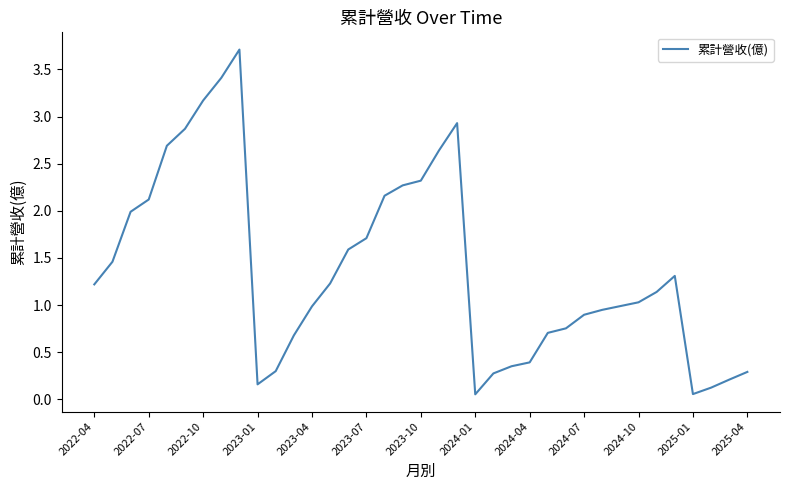

What is the difference between the maximum and minimum values?

3.7